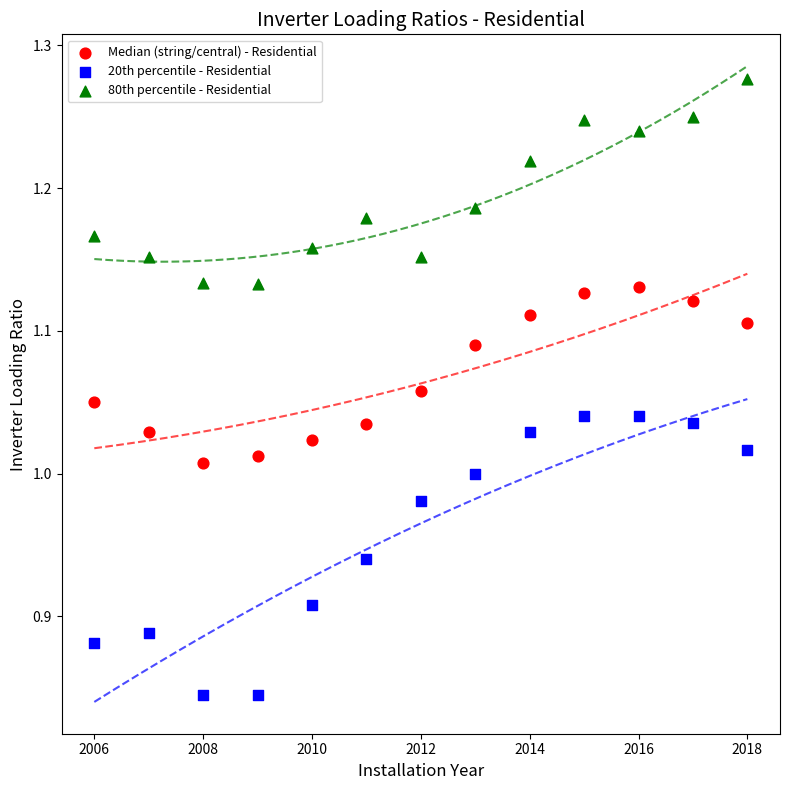

Which series contains the highest Y value?

80th percentile - Residential